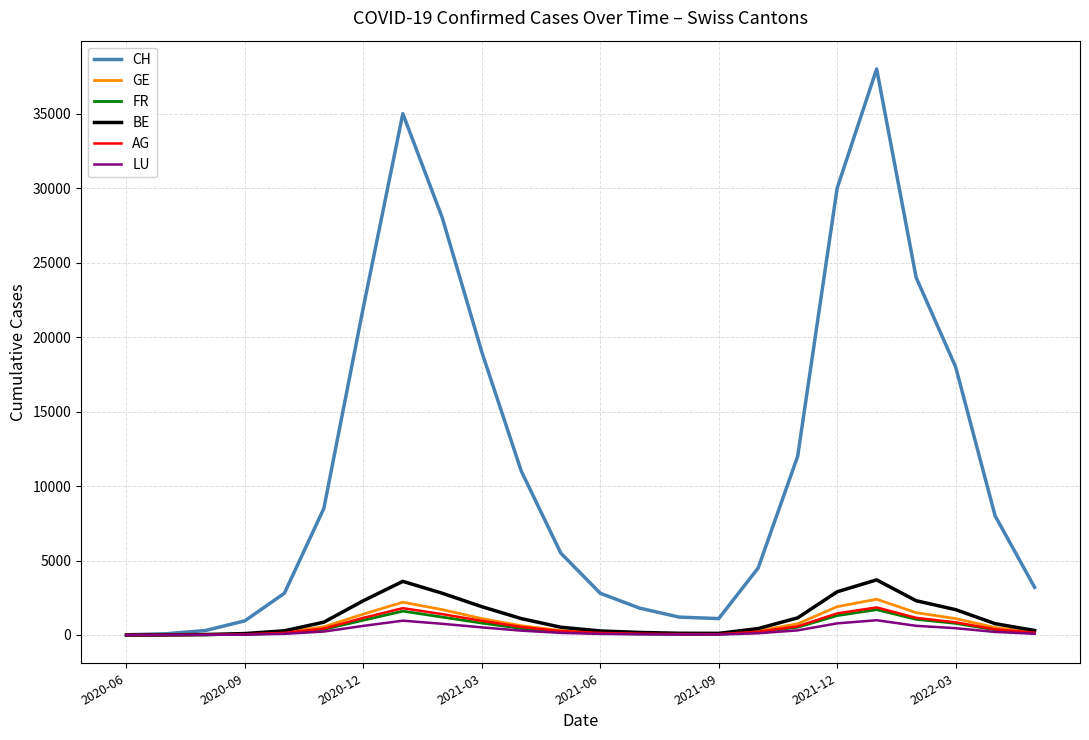

Which series has the largest range (max minus min)?

CH